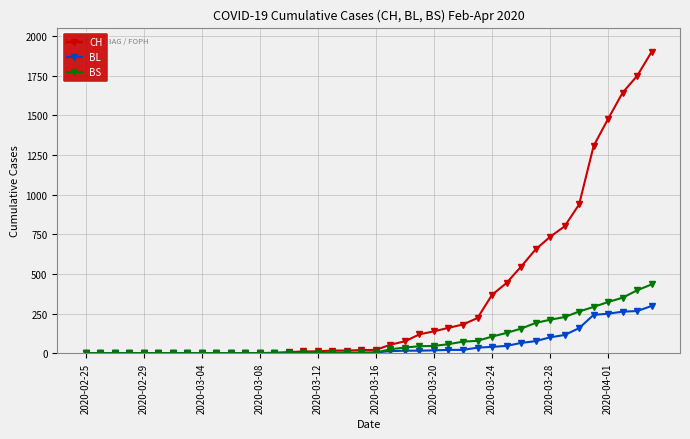

Which series has the widest spread of values?

CH